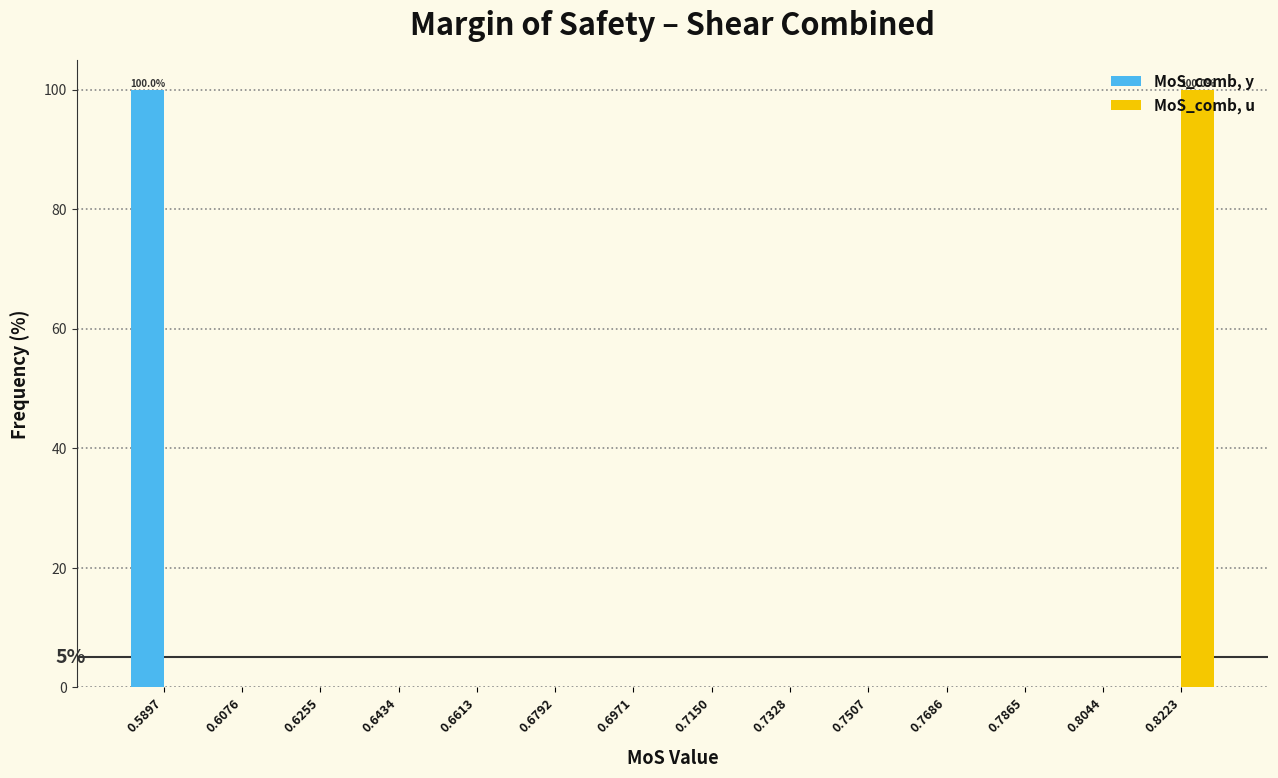

In the MoS_comb, u series, which range on the x-axis has the tallest bar?

0.814 to 0.832